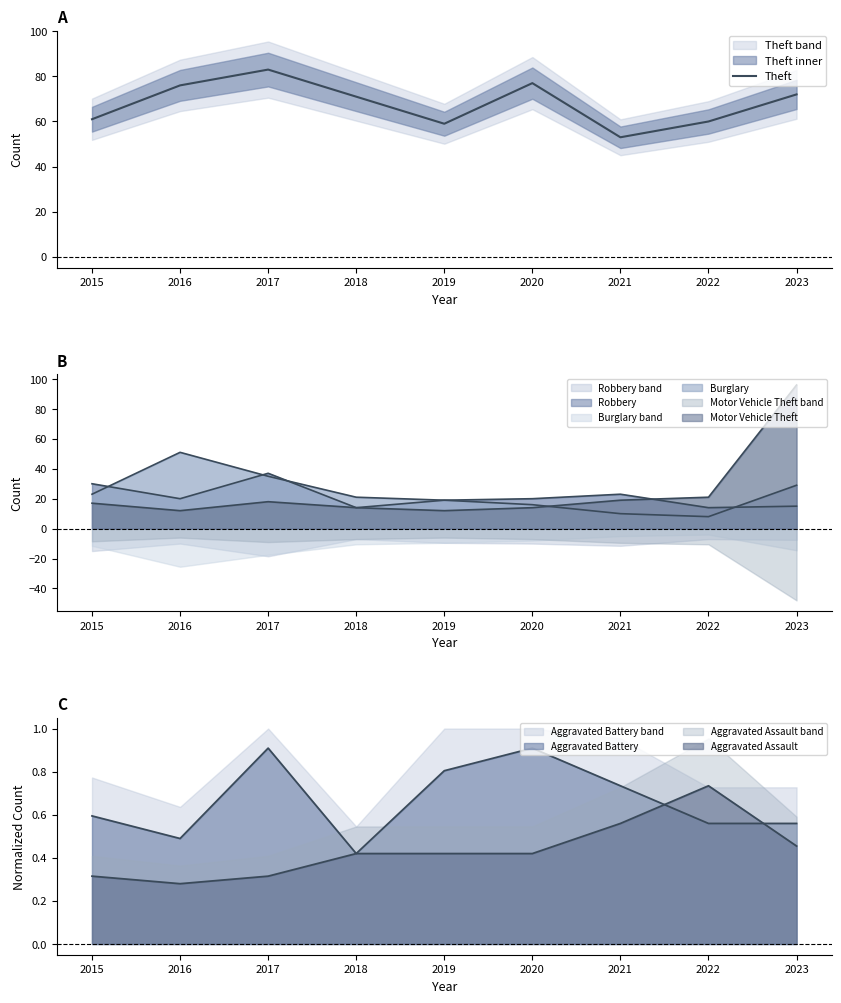

What is the approximate value at 2015, to the nearest 5?

60